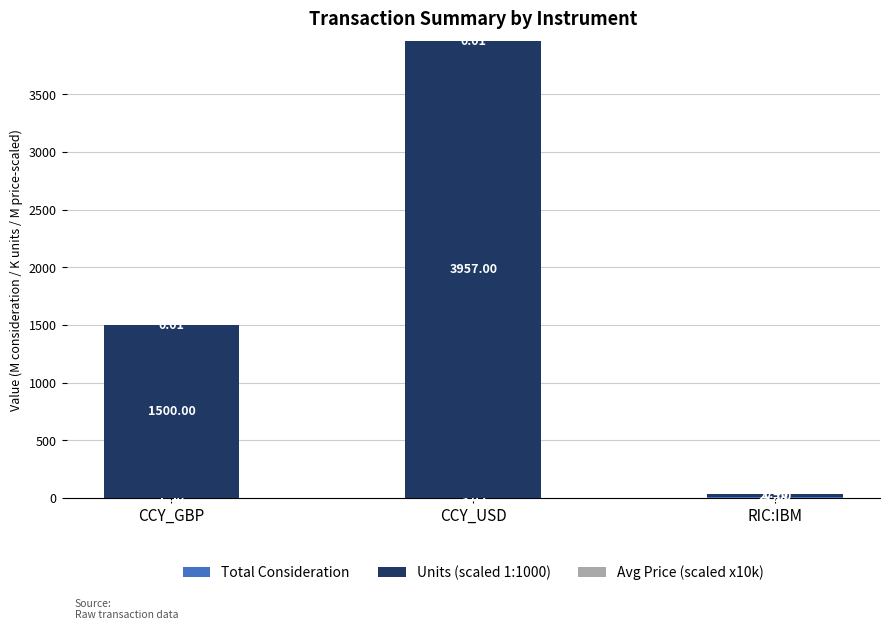

At which category is the sum across all series the highest?

CCY_USD